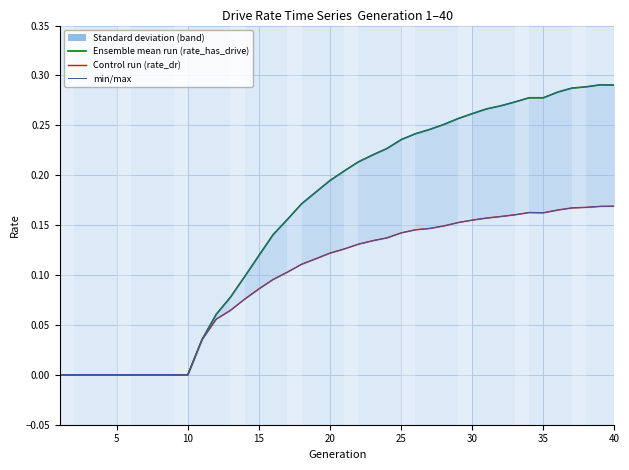

What is the difference between the maximum and second lowest values in the Ensemble mean run (rate_has_drive) series?

0.3